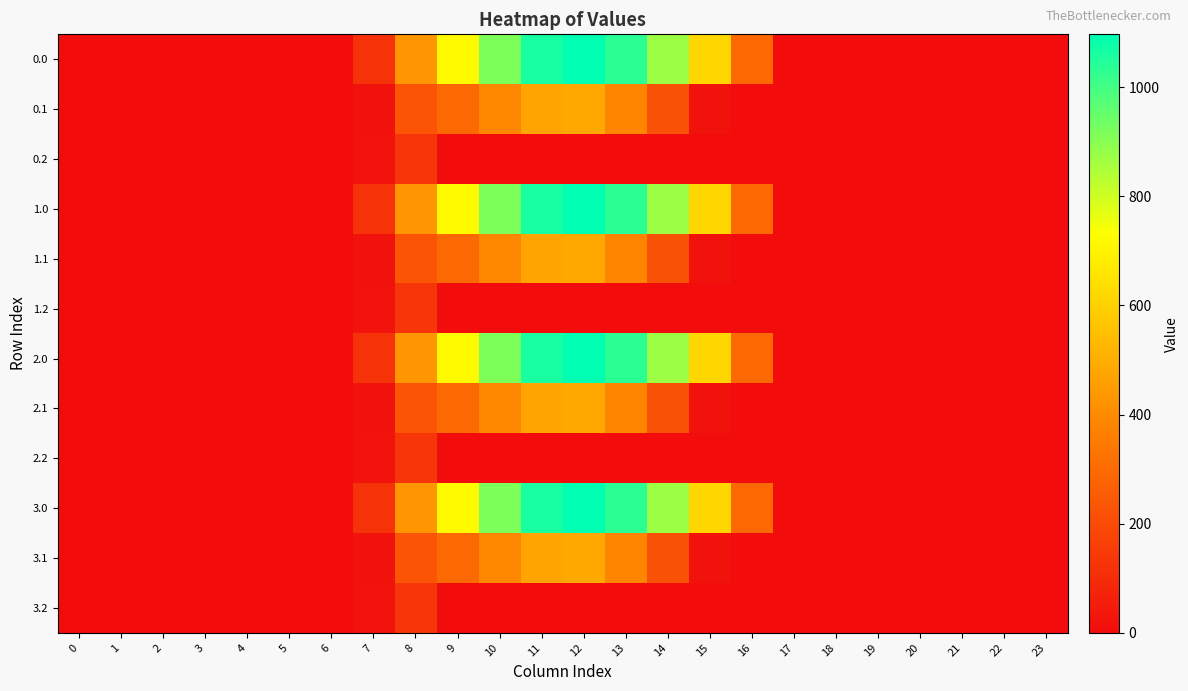

Reading left to right, extract all data points from this chart.

0.0: 0=0.0	1=0.0	2=0.0	3=0.0	4=0.0	5=0.0	6=0.0	7=120.6	8=430.3	9=716.9	10=916.2	11=1060.3	12=1096.7	13=1032.9	14=870.6	15=615.9	16=294.5	17=0.0	18=0.0	19=0.0	20=0.0	21=0.0	22=0.0	23=0.0
0.1: 0=0.0	1=0.0	2=0.0	3=0.0	4=0.0	5=0.0	6=0.0	7=17.7	8=227.5	9=295.9	10=388.1	11=471.7	12=485.4	13=382.7	14=219.2	15=17.3	16=0.0	17=0.0	18=0.0	19=0.0	20=0.0	21=0.0	22=0.0	23=0.0
0.2: 0=0.0	1=0.0	2=0.0	3=0.0	4=0.0	5=0.0	6=0.0	7=22.3	8=134.2	9=0.0	10=0.0	11=0.0	12=0.0	13=0.0	14=0.0	15=0.0	16=0.0	17=0.0	18=0.0	19=0.0	20=0.0	21=0.0	22=0.0	23=0.0
1.0: 0=0.0	1=0.0	2=0.0	3=0.0	4=0.0	5=0.0	6=0.0	7=120.6	8=430.3	9=716.9	10=916.2	11=1060.3	12=1096.7	13=1032.9	14=870.6	15=615.9	16=294.5	17=0.0	18=0.0	19=0.0	20=0.0	21=0.0	22=0.0	23=0.0
1.1: 0=0.0	1=0.0	2=0.0	3=0.0	4=0.0	5=0.0	6=0.0	7=17.7	8=227.5	9=295.9	10=388.1	11=471.7	12=485.4	13=382.7	14=219.2	15=17.3	16=0.0	17=0.0	18=0.0	19=0.0	20=0.0	21=0.0	22=0.0	23=0.0
1.2: 0=0.0	1=0.0	2=0.0	3=0.0	4=0.0	5=0.0	6=0.0	7=22.3	8=134.2	9=0.0	10=0.0	11=0.0	12=0.0	13=0.0	14=0.0	15=0.0	16=0.0	17=0.0	18=0.0	19=0.0	20=0.0	21=0.0	22=0.0	23=0.0
2.0: 0=0.0	1=0.0	2=0.0	3=0.0	4=0.0	5=0.0	6=0.0	7=120.6	8=430.3	9=716.9	10=916.2	11=1060.3	12=1096.7	13=1032.9	14=870.6	15=615.9	16=294.5	17=0.0	18=0.0	19=0.0	20=0.0	21=0.0	22=0.0	23=0.0
2.1: 0=0.0	1=0.0	2=0.0	3=0.0	4=0.0	5=0.0	6=0.0	7=17.7	8=227.5	9=295.9	10=388.1	11=471.7	12=485.4	13=382.7	14=219.2	15=17.3	16=0.0	17=0.0	18=0.0	19=0.0	20=0.0	21=0.0	22=0.0	23=0.0
2.2: 0=0.0	1=0.0	2=0.0	3=0.0	4=0.0	5=0.0	6=0.0	7=22.3	8=134.2	9=0.0	10=0.0	11=0.0	12=0.0	13=0.0	14=0.0	15=0.0	16=0.0	17=0.0	18=0.0	19=0.0	20=0.0	21=0.0	22=0.0	23=0.0
3.0: 0=0.0	1=0.0	2=0.0	3=0.0	4=0.0	5=0.0	6=0.0	7=120.6	8=430.3	9=716.9	10=916.2	11=1060.3	12=1096.7	13=1032.9	14=870.6	15=615.9	16=294.5	17=0.0	18=0.0	19=0.0	20=0.0	21=0.0	22=0.0	23=0.0
3.1: 0=0.0	1=0.0	2=0.0	3=0.0	4=0.0	5=0.0	6=0.0	7=17.7	8=227.5	9=295.9	10=388.1	11=471.7	12=485.4	13=382.7	14=219.2	15=17.3	16=0.0	17=0.0	18=0.0	19=0.0	20=0.0	21=0.0	22=0.0	23=0.0
3.2: 0=0.0	1=0.0	2=0.0	3=0.0	4=0.0	5=0.0	6=0.0	7=22.3	8=134.2	9=0.0	10=0.0	11=0.0	12=0.0	13=0.0	14=0.0	15=0.0	16=0.0	17=0.0	18=0.0	19=0.0	20=0.0	21=0.0	22=0.0	23=0.0